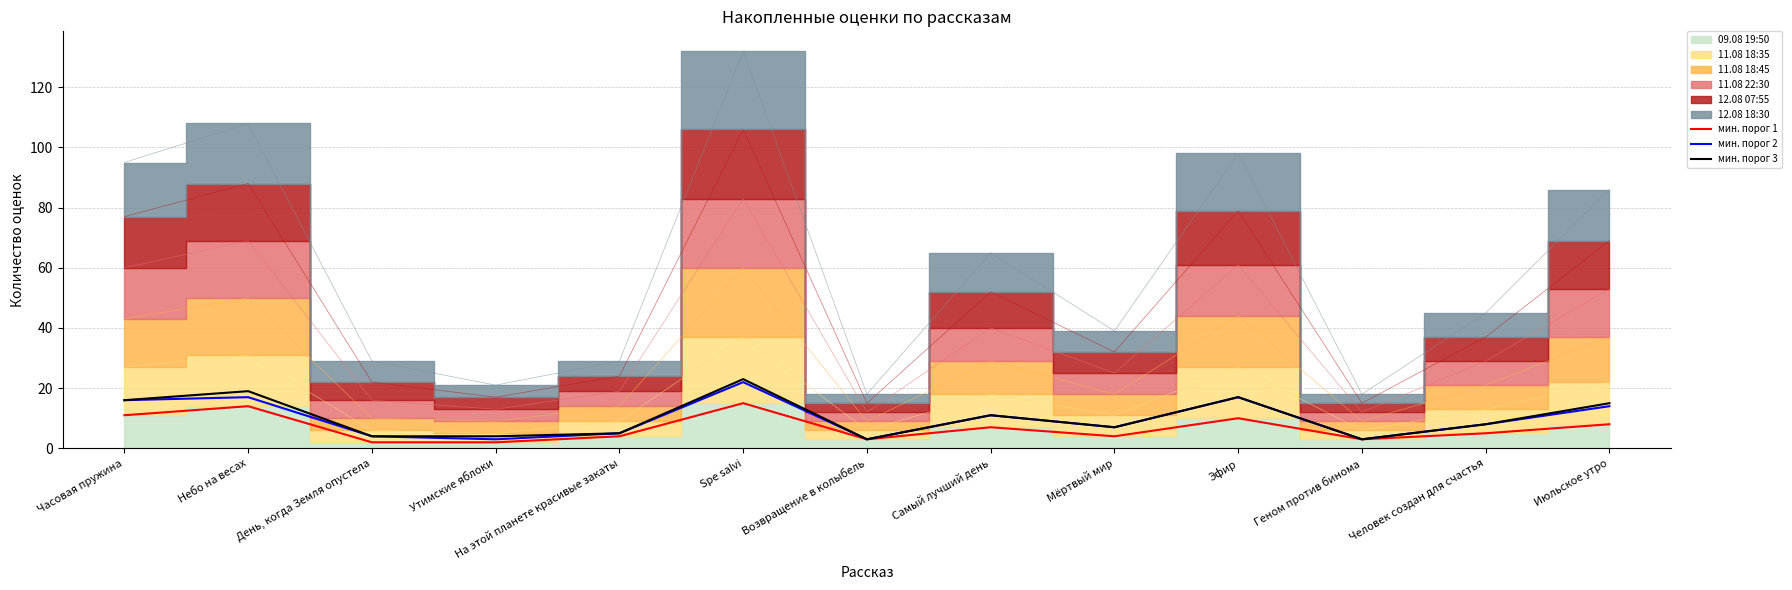

What is the label of the 10th point from the left?

Эфир